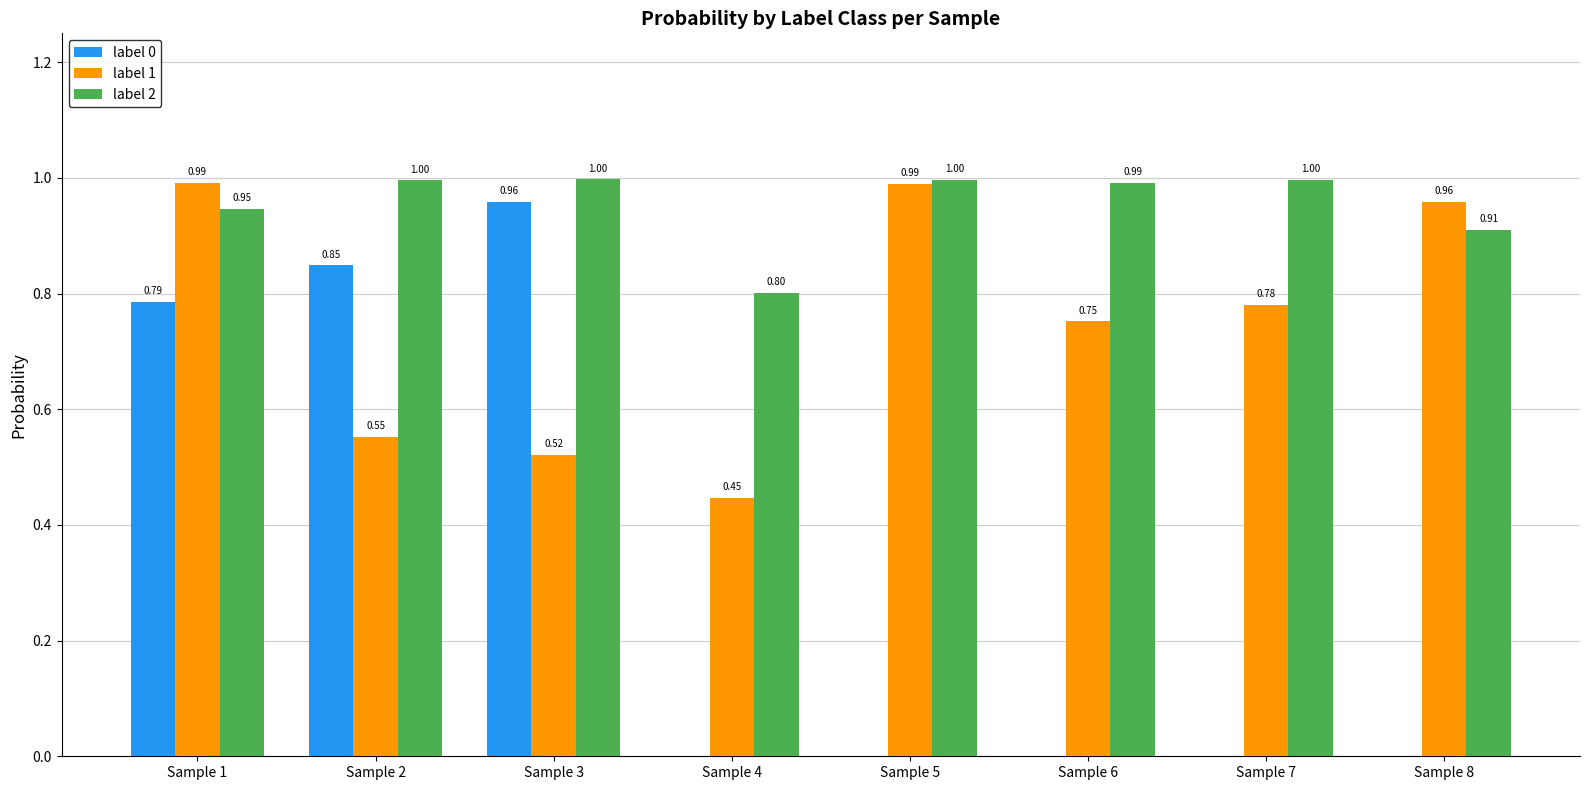

Is the value of label 2 at Sample 2 greater than the value of label 0 at Sample 1?

Yes